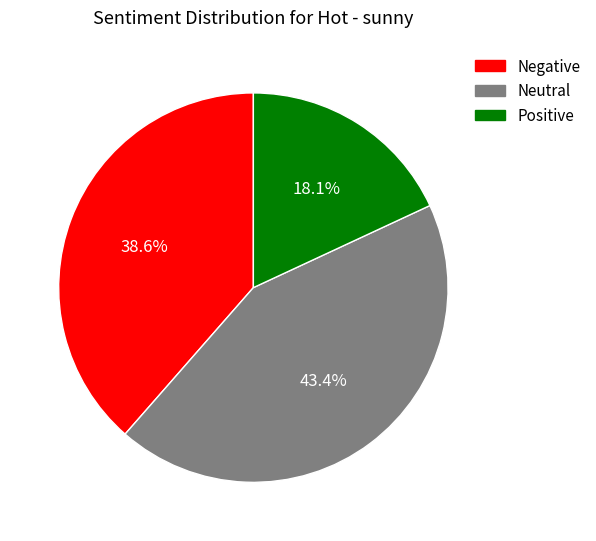

How much of the chart is everything except Neutral?

56.6%